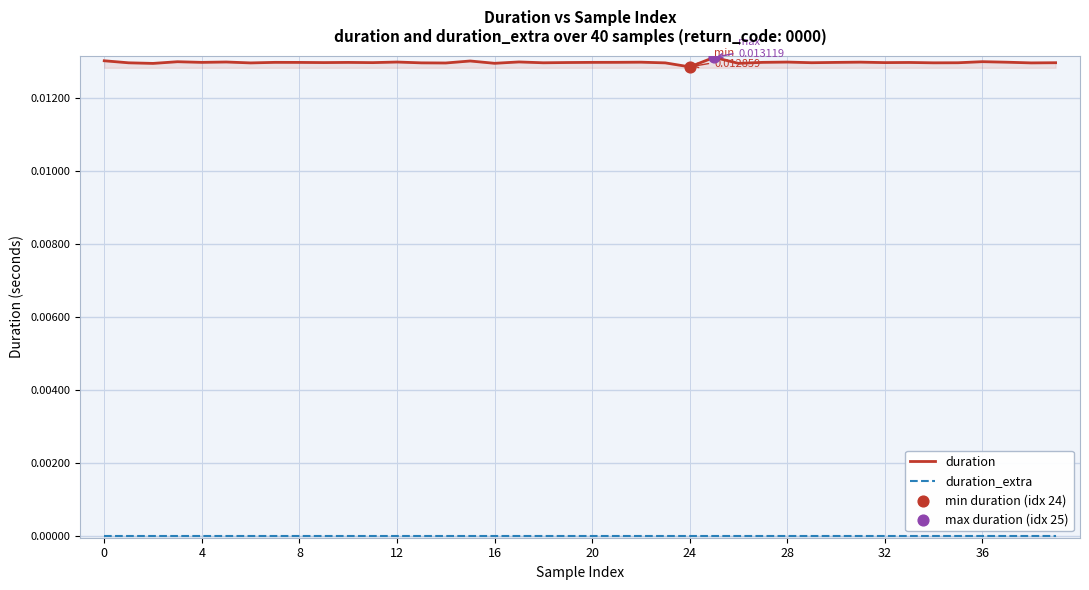

Which series contains the lowest Y value?

duration_extra